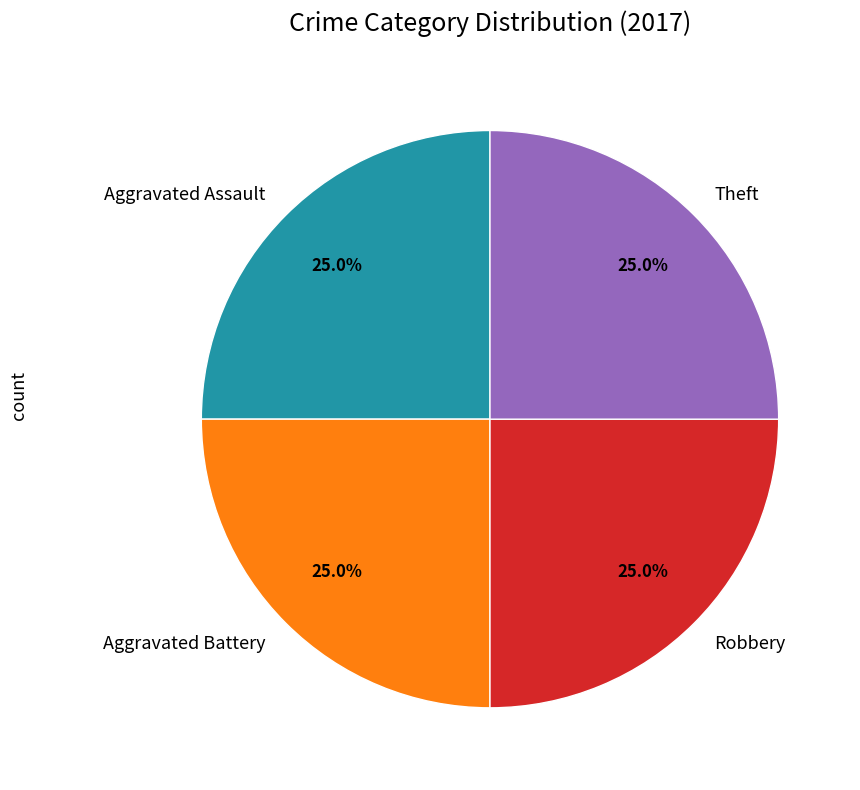

How much of the chart is everything except Robbery?

75.0%